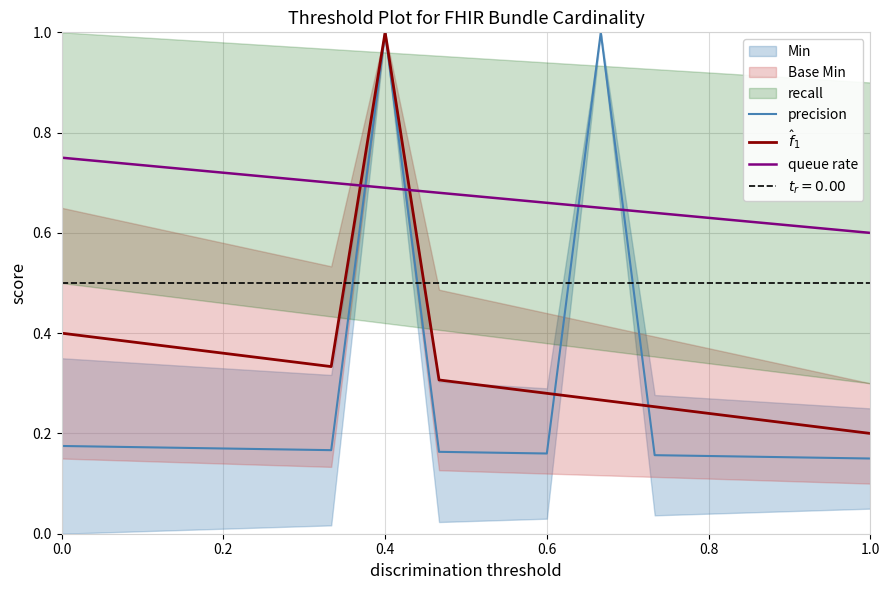

What is the lowest value of the queue rate series?

0.6